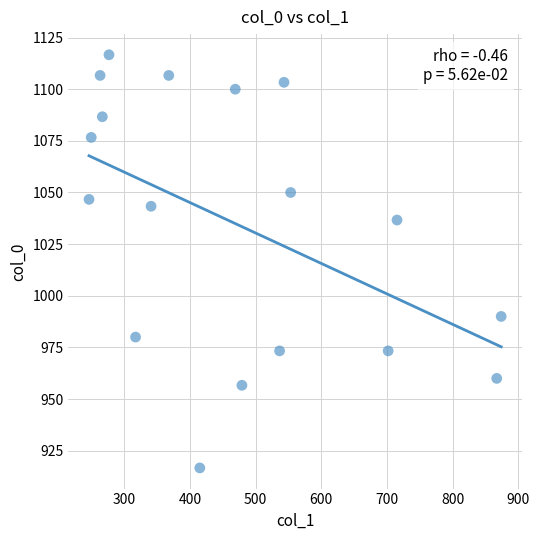

What Y value in the scatter plot is closest to 1016?

1036.7